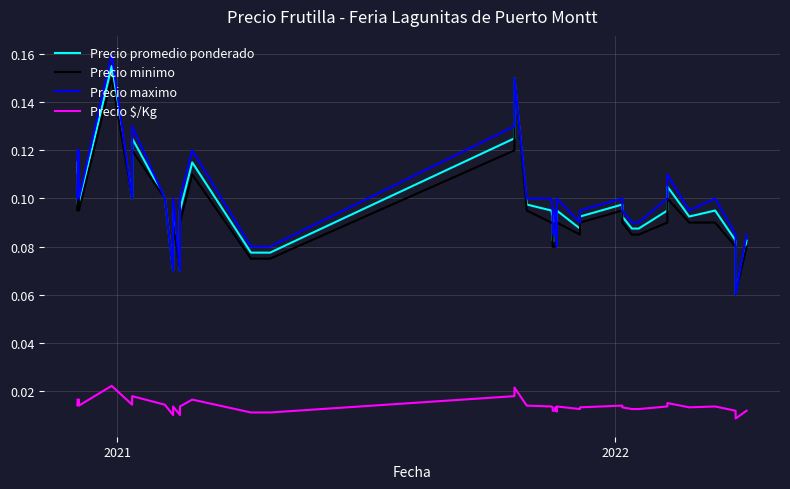

What are all the series names shown in the legend?

Precio promedio ponderado, Precio minimo, Precio maximo, Precio $/Kg